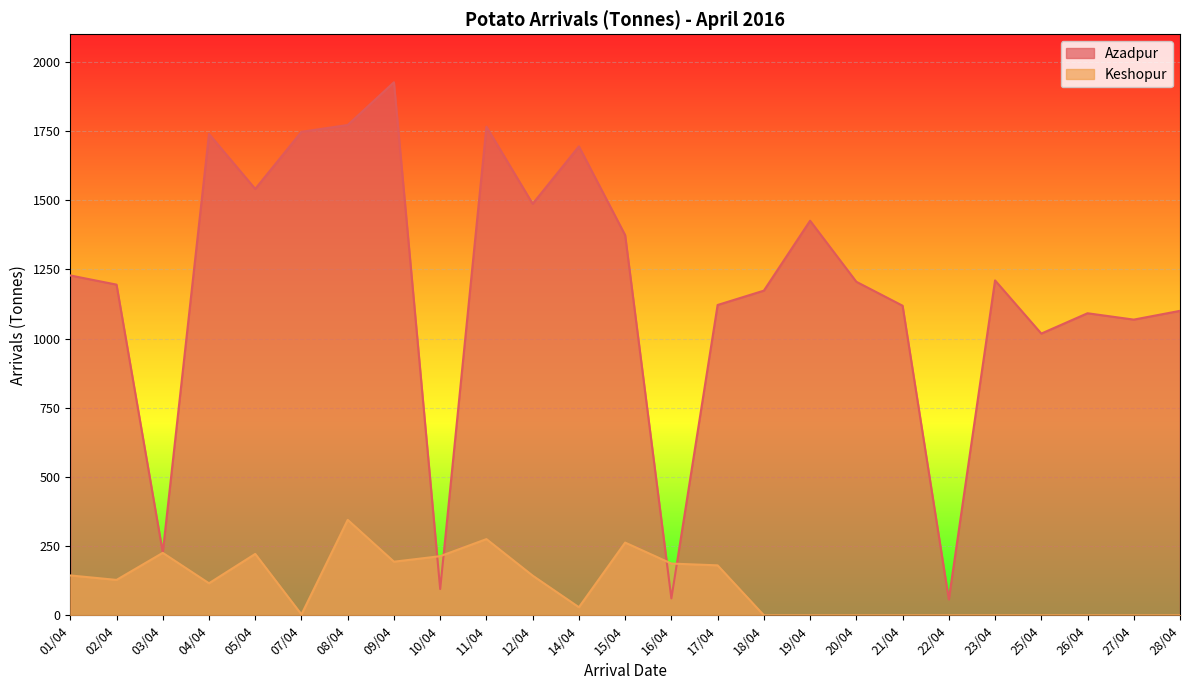

Reading left to right, transcribe all the data shown in this chart.

Azadpur: 01/04=1228.3	02/04=1195.2	03/04=227.1	04/04=1739.6	05/04=1541.1	07/04=1747.5	08/04=1772.1	09/04=1926.5	10/04=94.8	11/04=1766.0	12/04=1487.3	14/04=1694.8	15/04=1374.1	16/04=61.1	17/04=1121.6	18/04=1173.4	19/04=1426.1	20/04=1205.5	21/04=1119.0	22/04=57.5	23/04=1210.4	25/04=1018.2	26/04=1091.7	27/04=1068.7	28/04=1100.4
Keshopur: 01/04=144.0	02/04=127.8	03/04=225.7	04/04=115.7	05/04=221.8	07/04=3.0	08/04=344.9	09/04=193.7	10/04=213.6	11/04=275.4	12/04=143.3	14/04=29.1	15/04=262.8	16/04=186.9	17/04=180.4	18/04=0.0	19/04=0.0	20/04=0.0	21/04=0.0	22/04=0.0	23/04=0.0	25/04=0.0	26/04=0.0	27/04=0.0	28/04=0.0